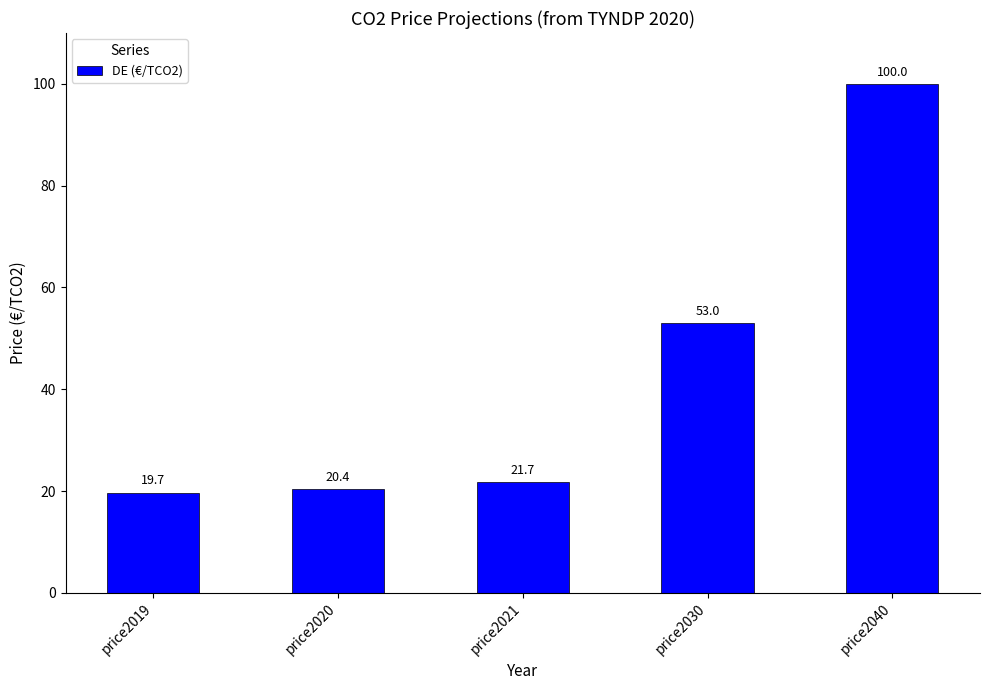

Reading left to right, what are all the values shown in this chart?

price2019=19.7	price2020=20.4	price2021=21.7	price2030=53.0	price2040=100.0